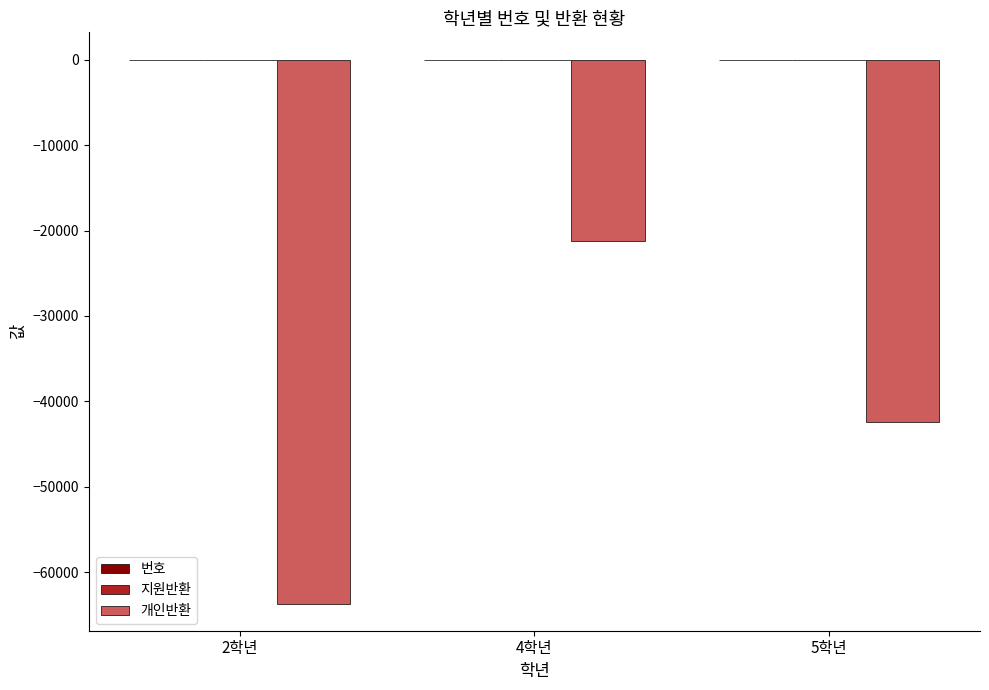

Are the bars horizontal?

No